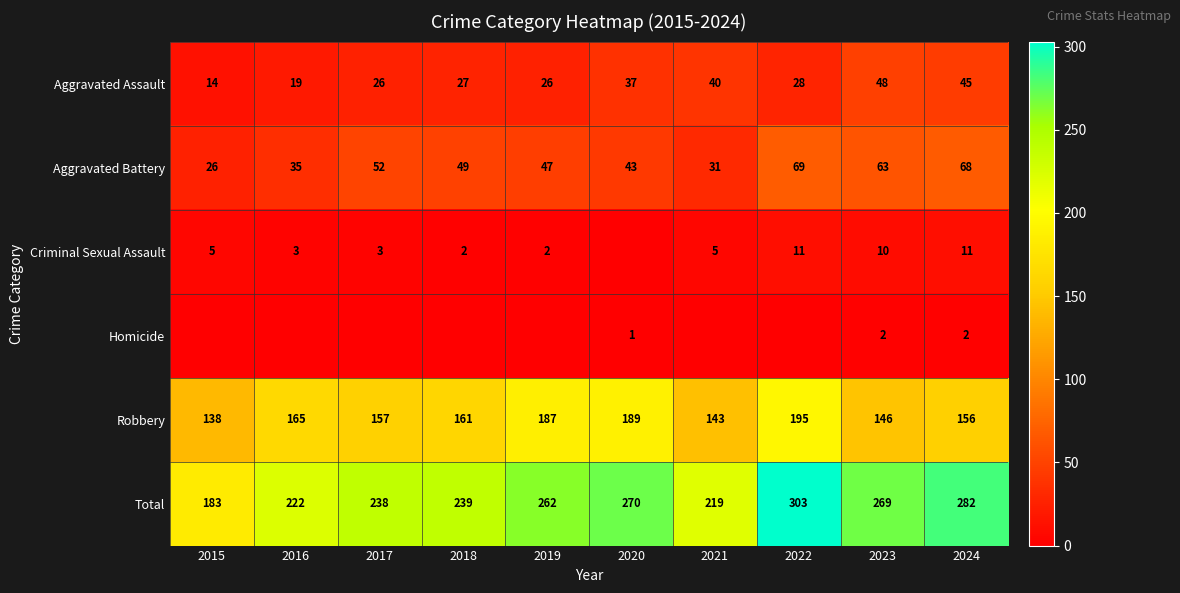

What is the maximum value shown in the chart?

303